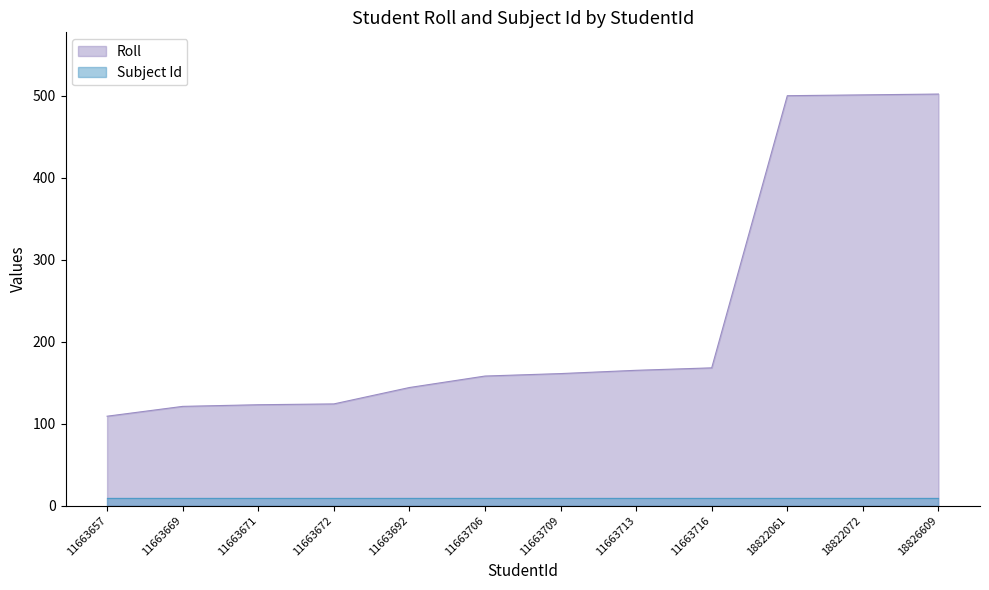

Reading right to left, what are all the values shown in this chart?

502	501	500	168	165	161	158	144	124	123	121	109